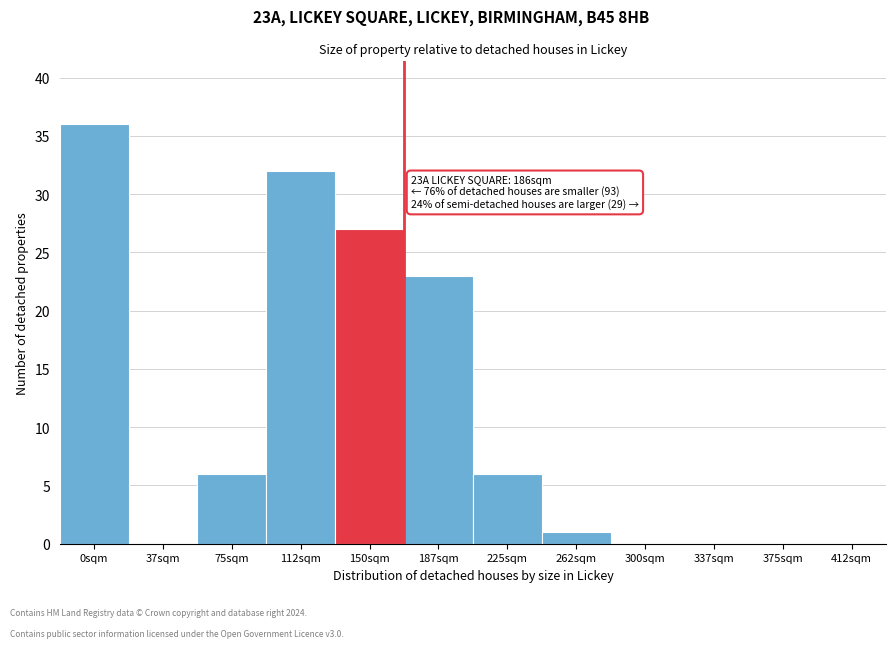

Reading left to right, extract all data points from this chart.

0sqm=36	37sqm=0	75sqm=6	112sqm=32	150sqm=27	187sqm=23	225sqm=6	262sqm=1	300sqm=0	337sqm=0	375sqm=0	412sqm=0